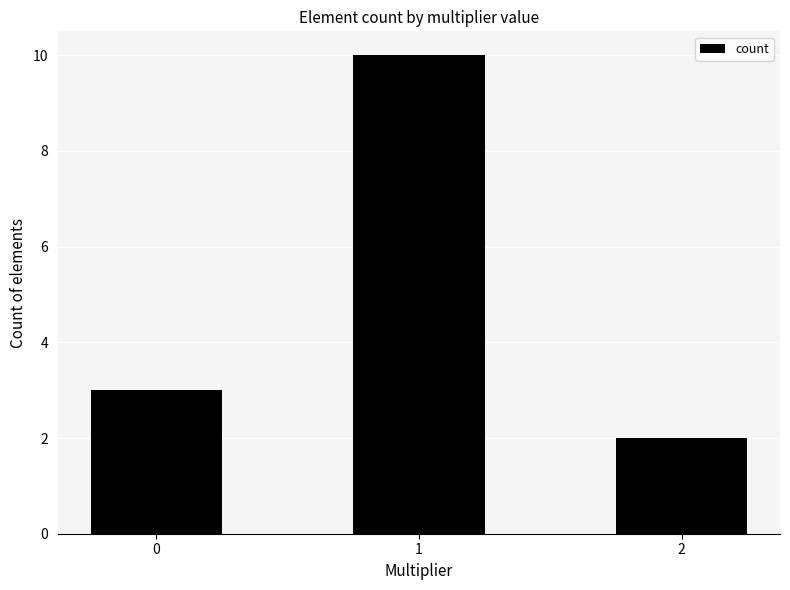

What is the difference between the values at 2 and 1?

8